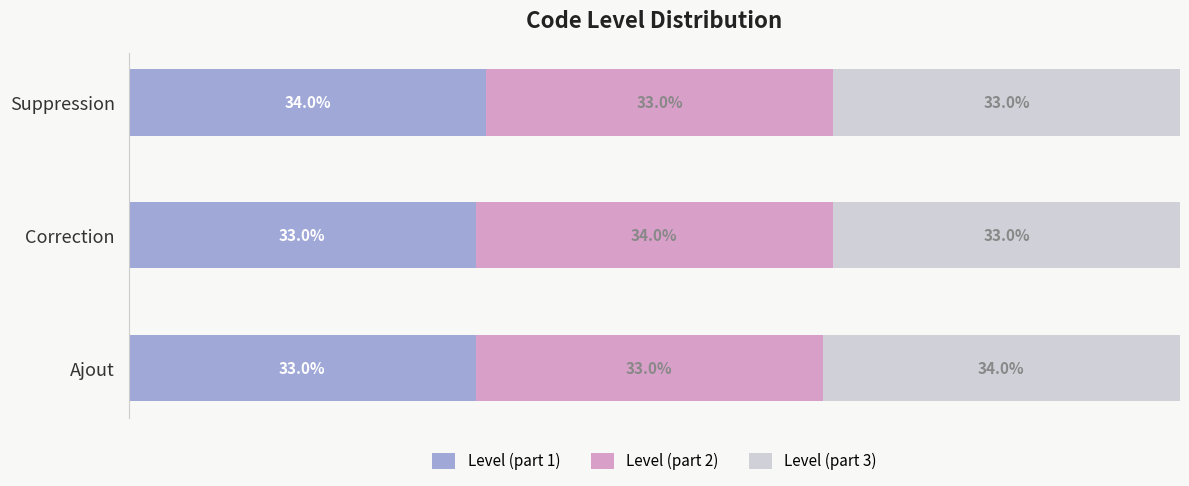

What is the lowest value of the Level (part 1) series?

0.3